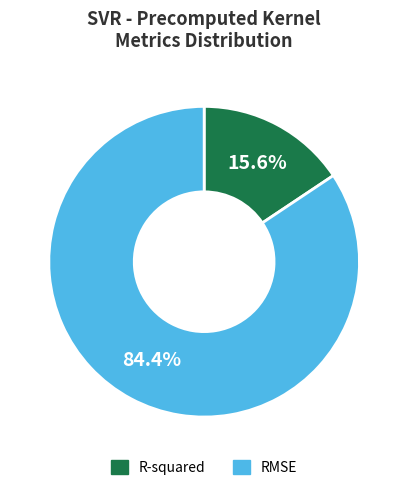

The R-squared slice represents 29% of the pie. True or false?

False